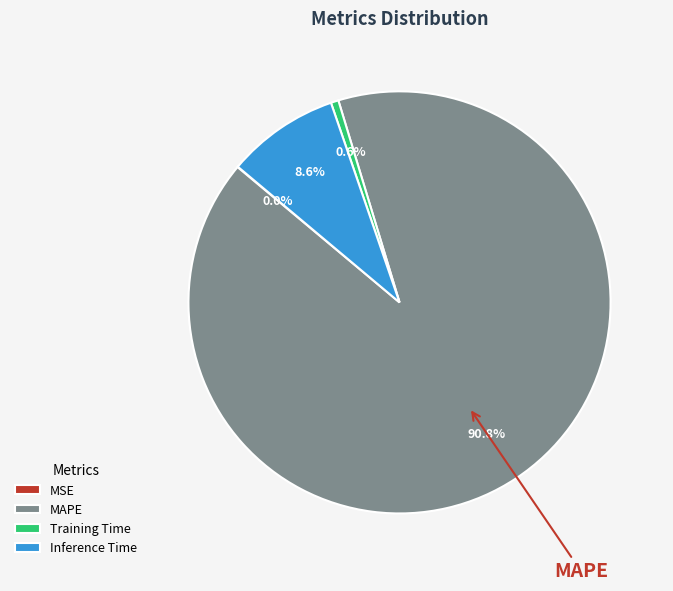

What is the total percentage of Inference Time and Training Time?

9.2%